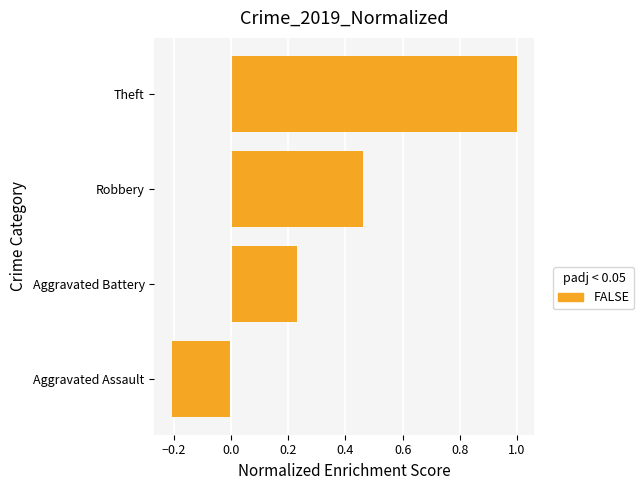

What is the difference between the maximum and second lowest values?

0.8